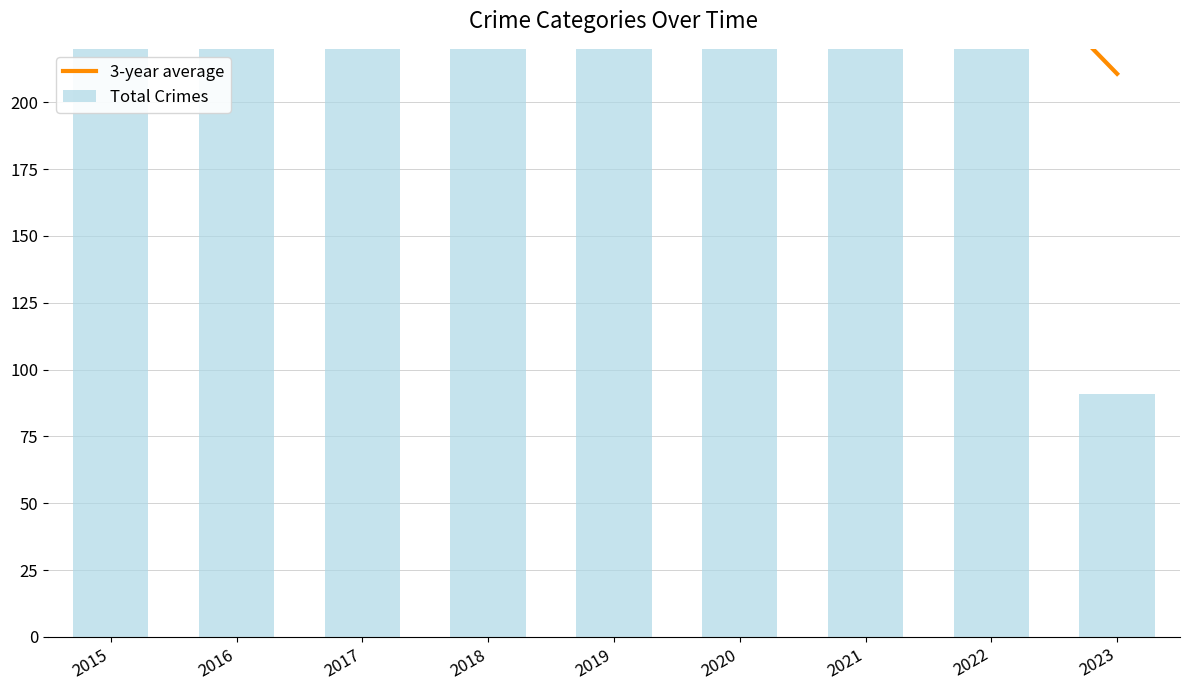

What is the minimum value for Total Crimes?

91.0